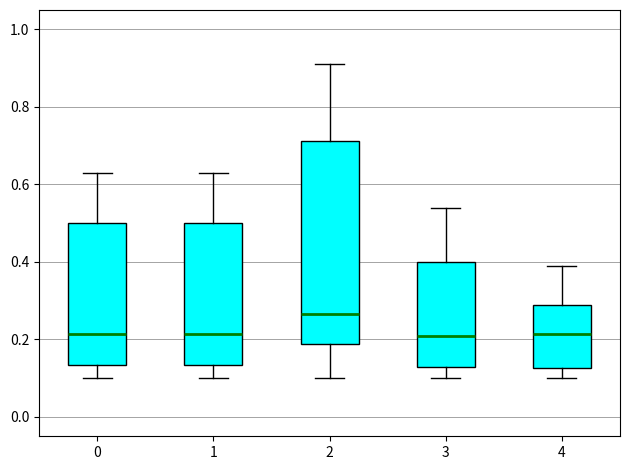

Where does the lower whisker of the box at x = 4 end on the y-axis? The values are not printed on the chart, so give them approximately, as read against the axis.

0.10